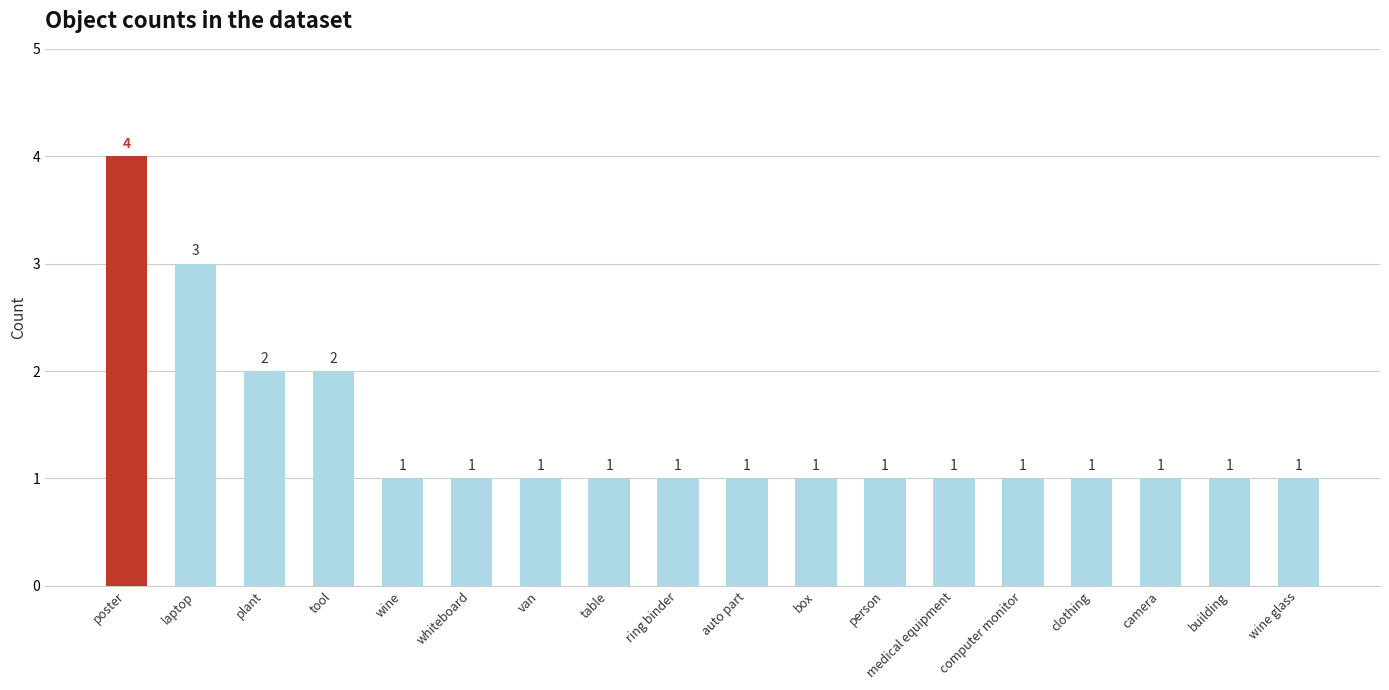

How many values are between 1 and 2?

16